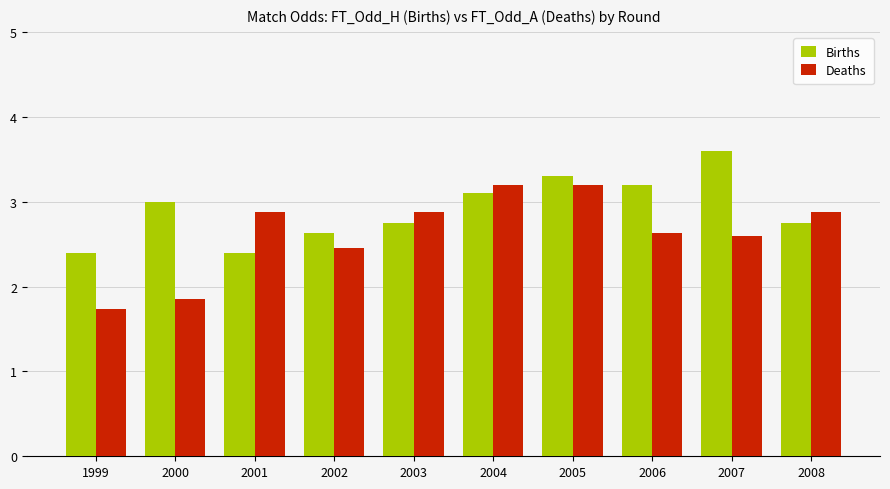

Is it true that Deaths equals 2.9 at 2003?

True